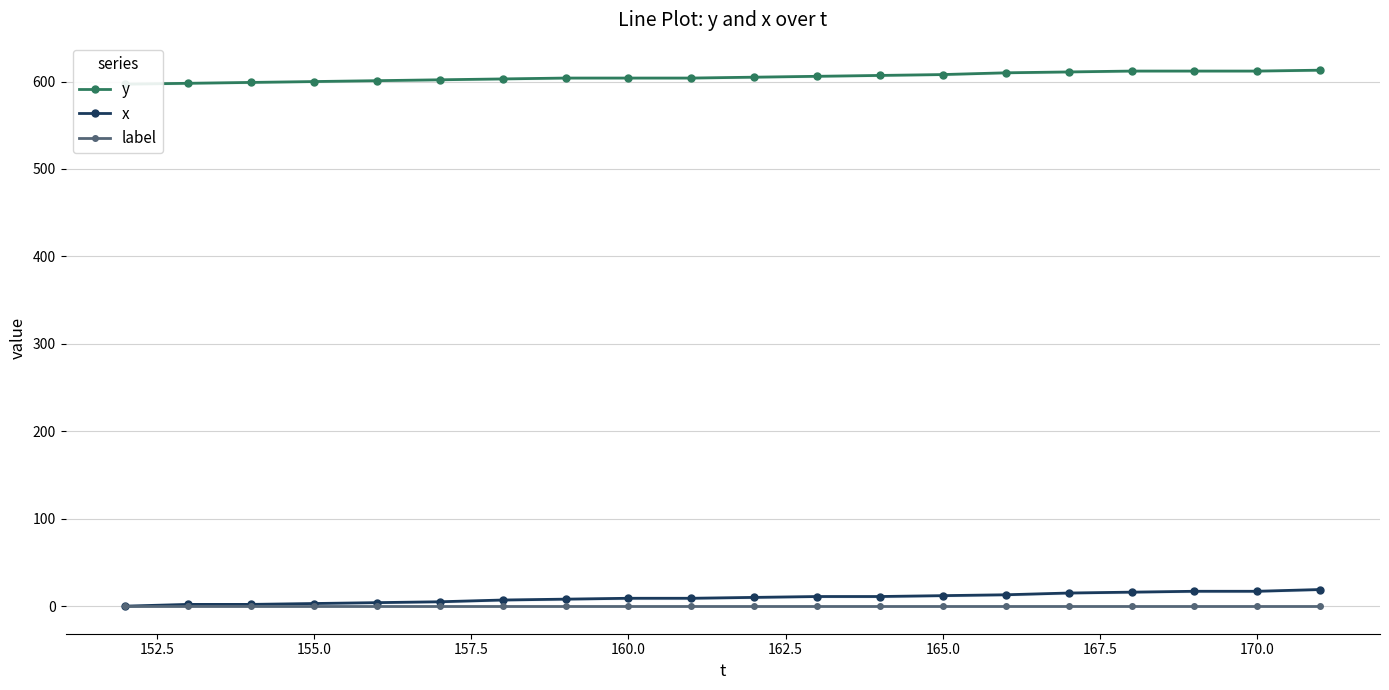

Which series has the largest range (max minus min)?

x